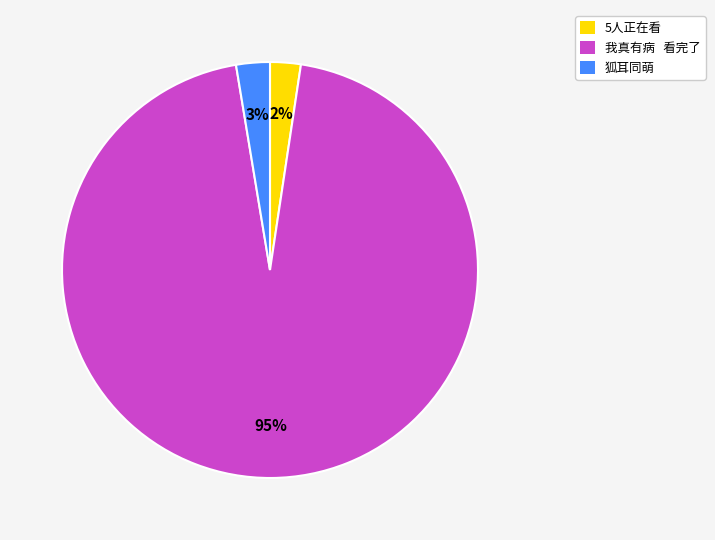

What percentage is the 狐耳同萌 slice, to the nearest percent?

3%